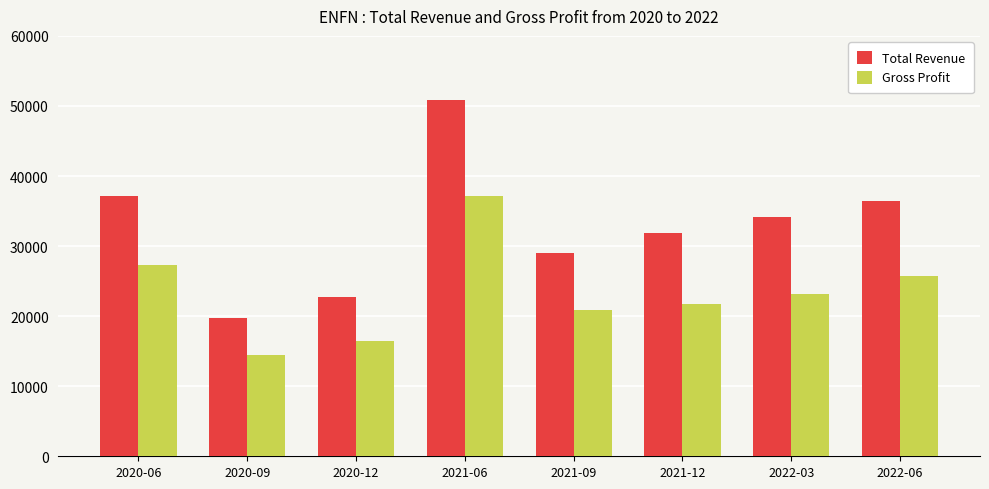

Rank the categories by Total Revenue value from lowest to highest.

2020-09, 2020-12, 2021-09, 2021-12, 2022-03, 2022-06, 2020-06, 2021-06